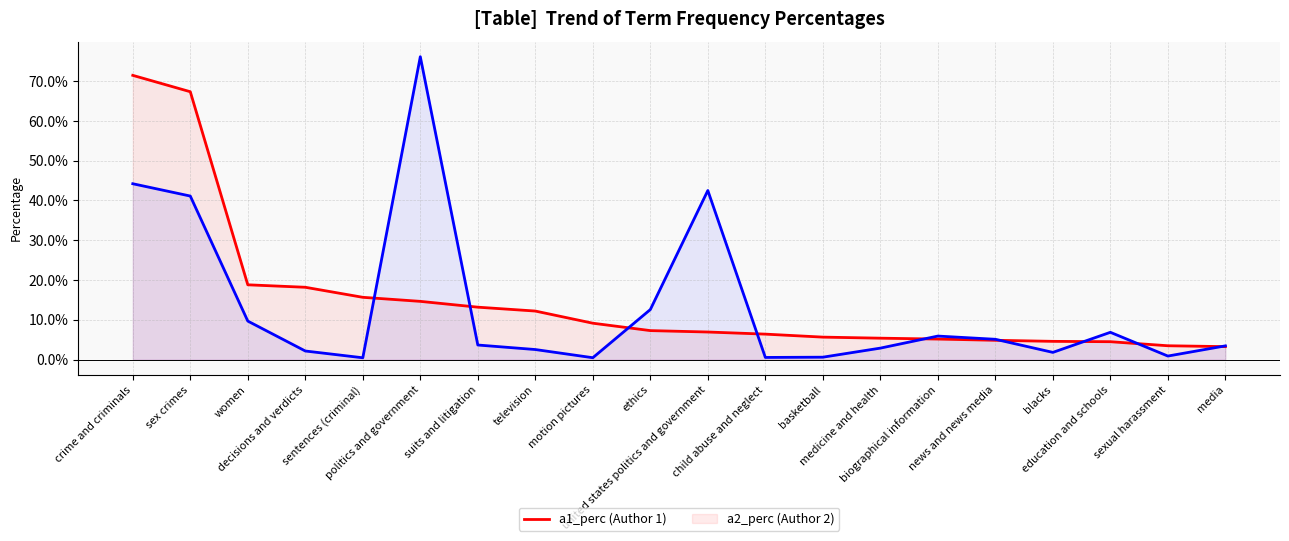

What is the difference between the highest and lowest values at women?

0.1